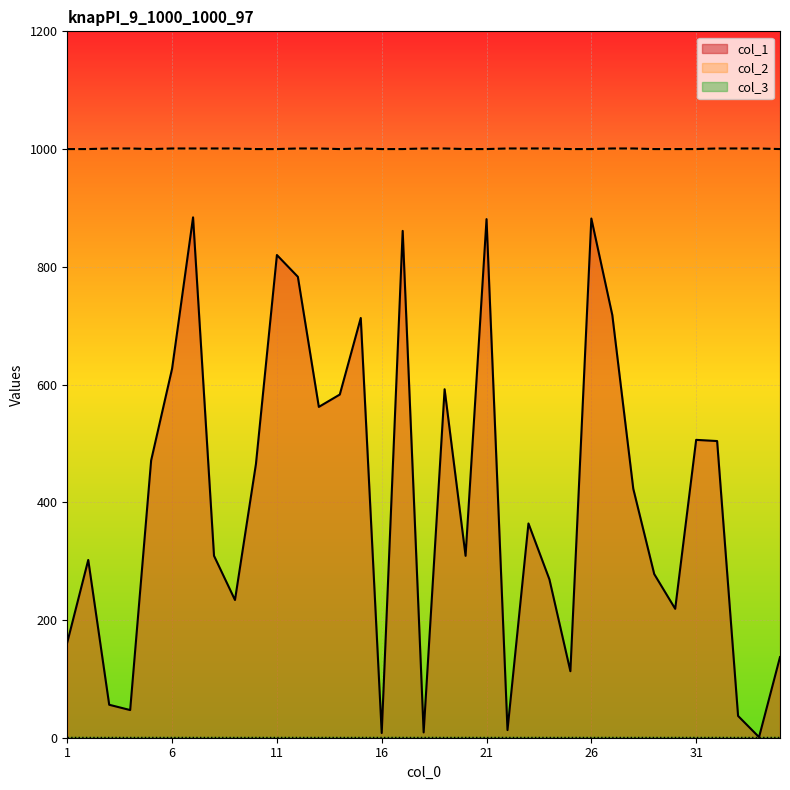

At which category does the chart reach its minimum across all series?

34